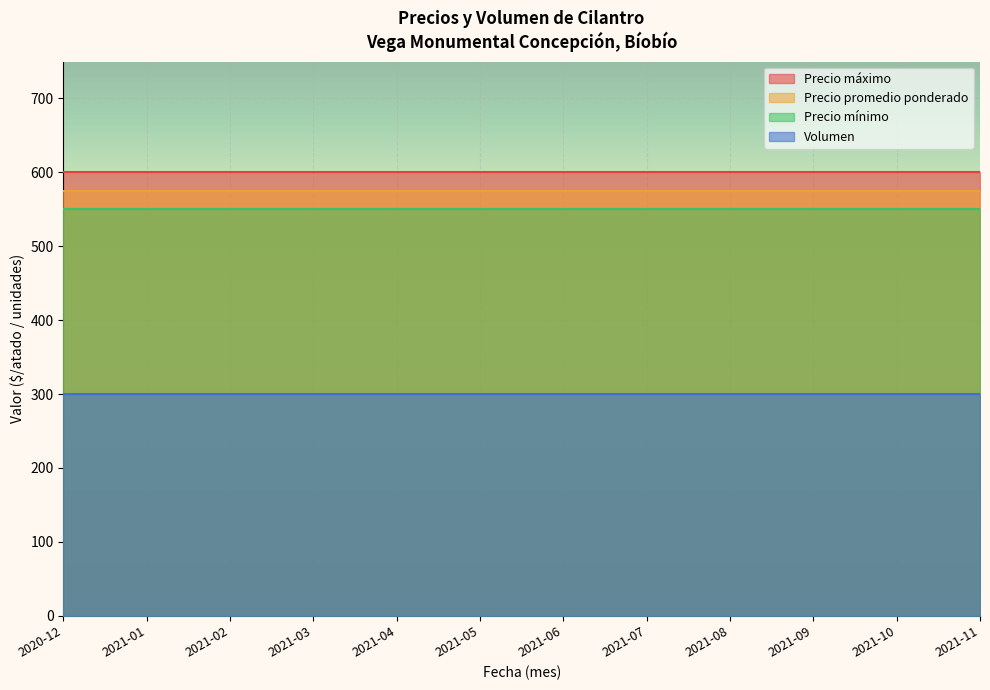

What is the spread (max minus min) of values at 2021-04?

300